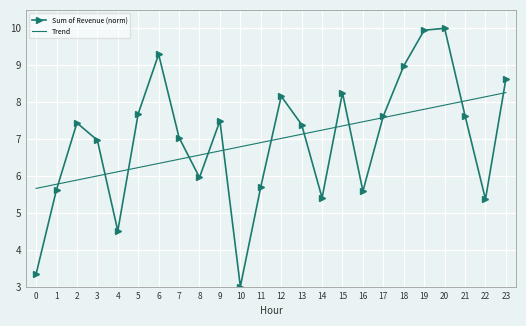

True or false: Sum of Revenue (norm) and Trend cross at least once.

True